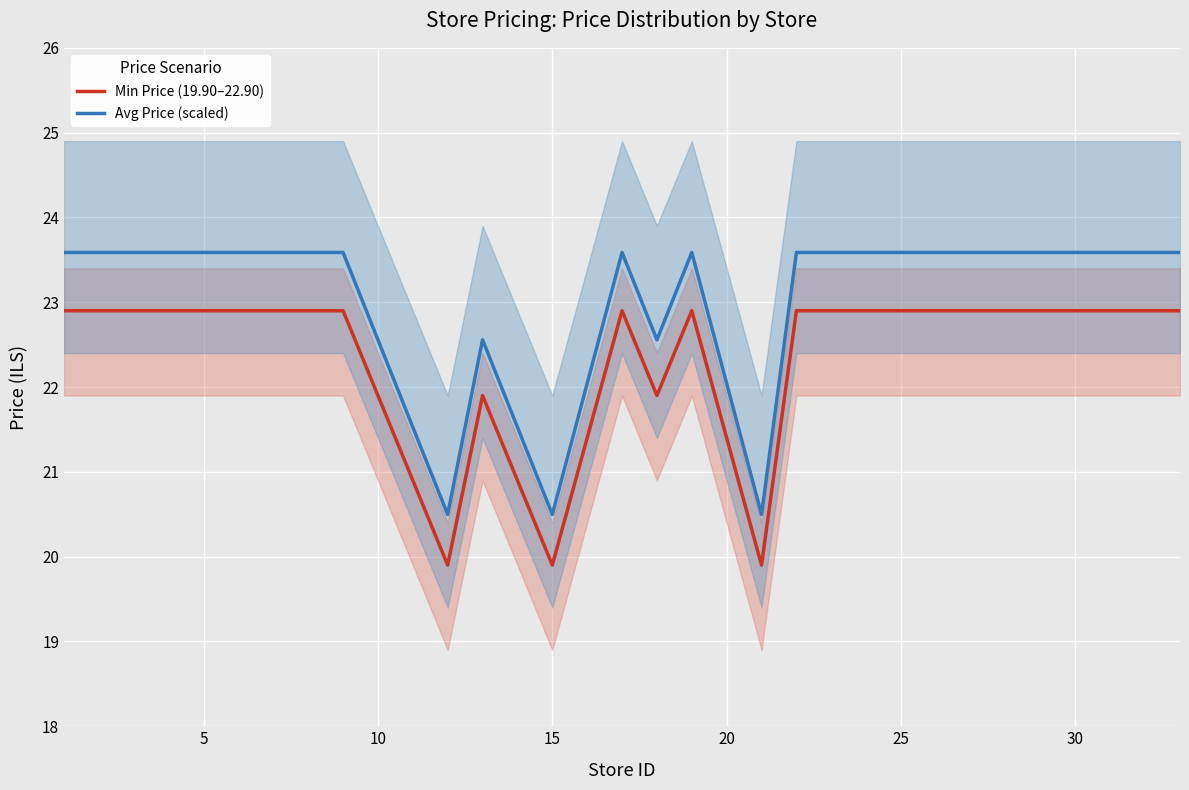

What are all the series names shown in the legend?

Min Price (19.90–22.90), Avg Price (scaled)